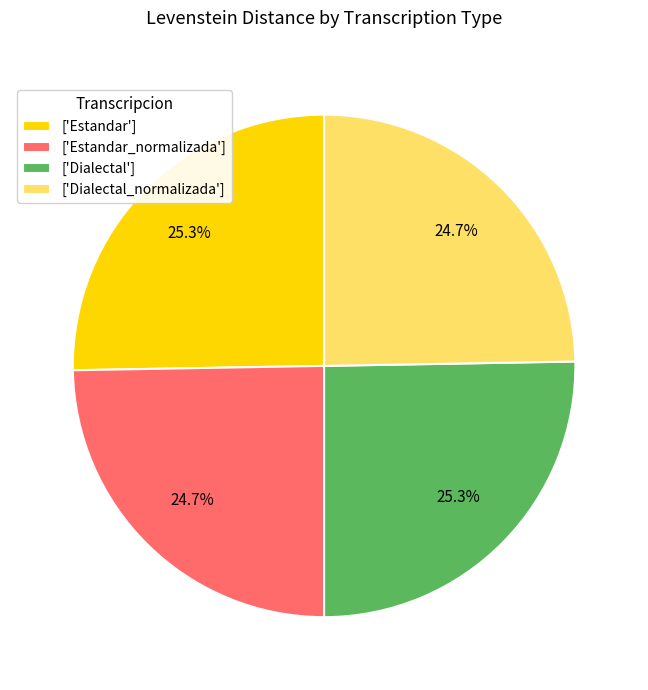

How many slices are in this pie chart?

4